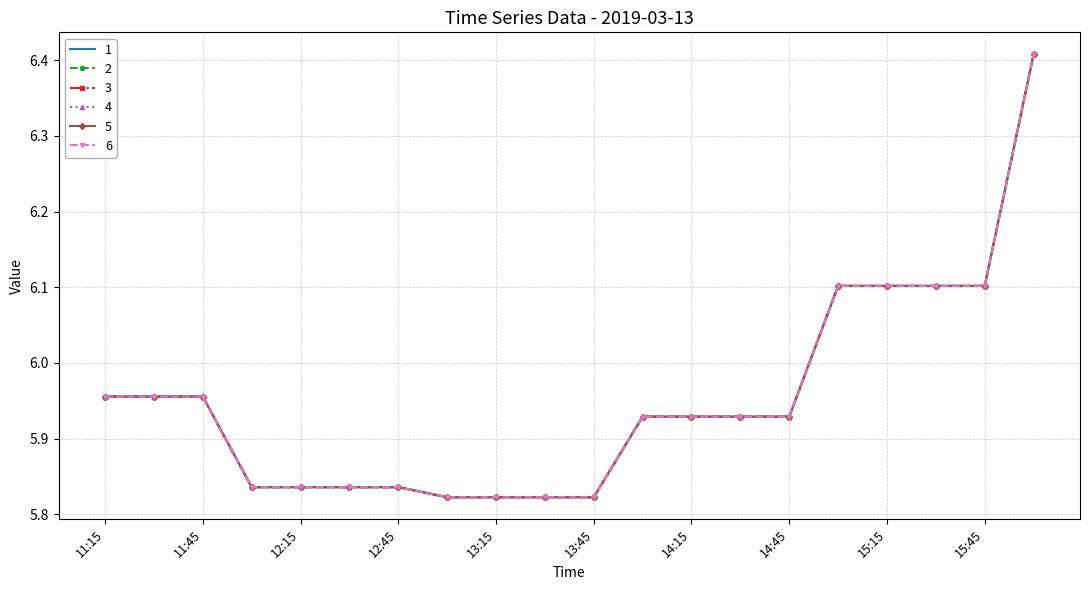

What is the label of the 9th point from the left?

13:15